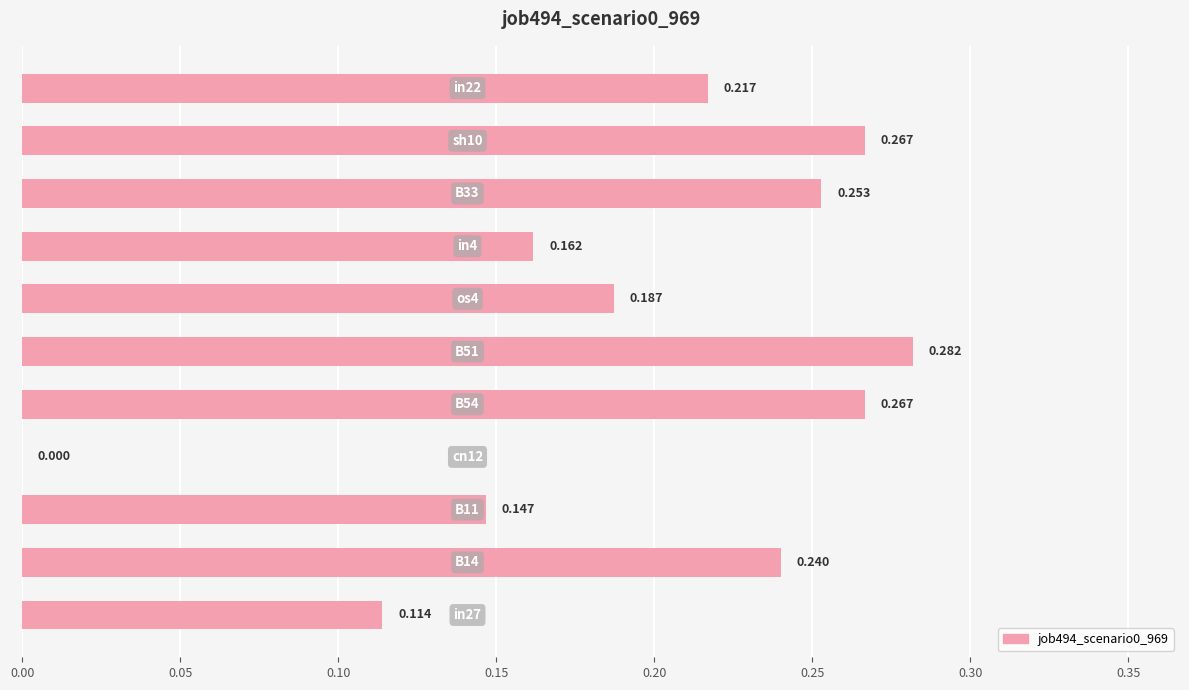

Are the bars horizontal?

Yes